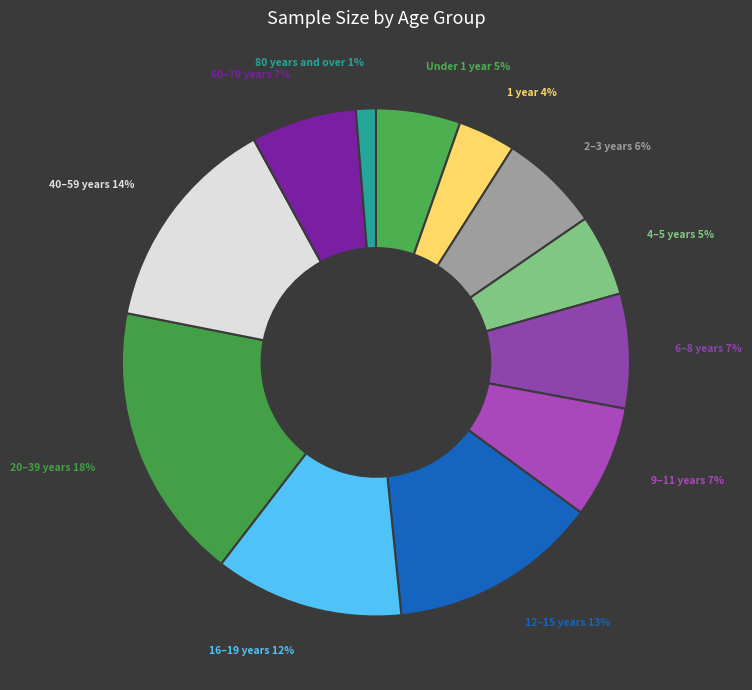

Is Under 1 year the majority of the pie?

No